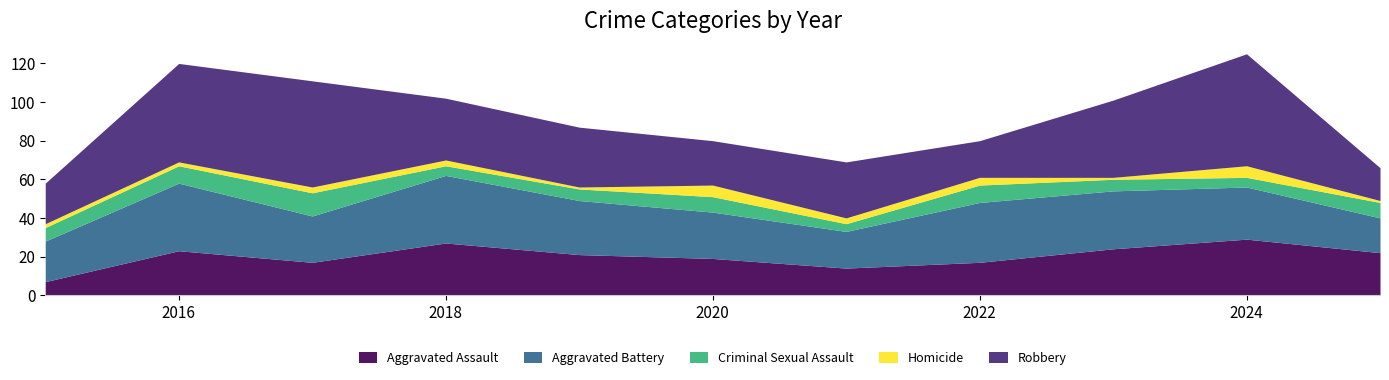

Which series has the largest range (max minus min)?

Robbery